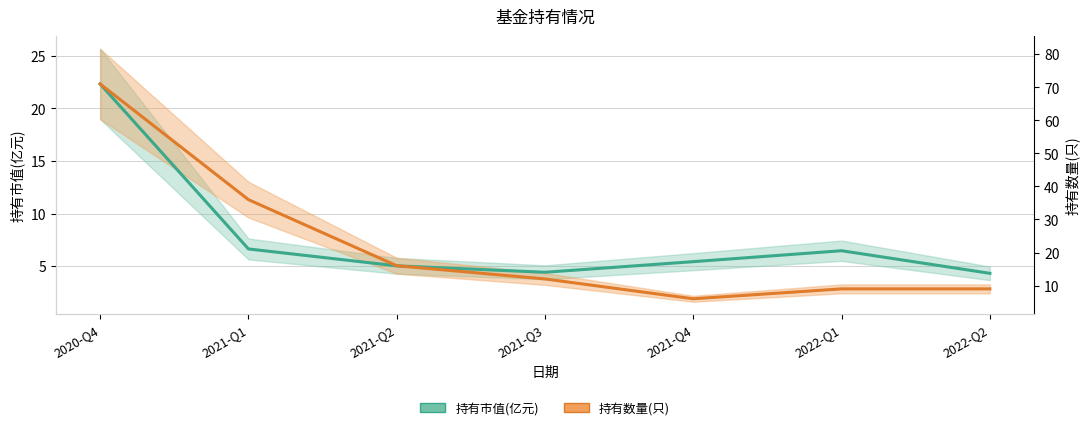

At 2021-Q4, list the series in order from smallest to largest.

持有数量(只)(scaled), 持有市值(亿元)